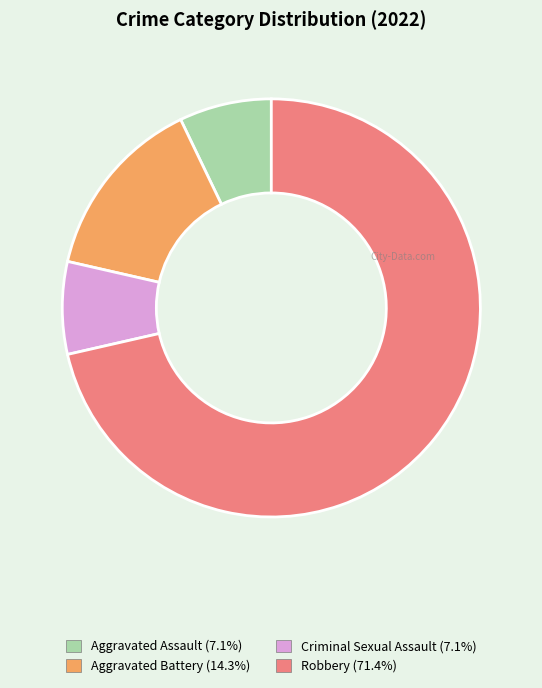

Which category accounts for the majority?

Robbery